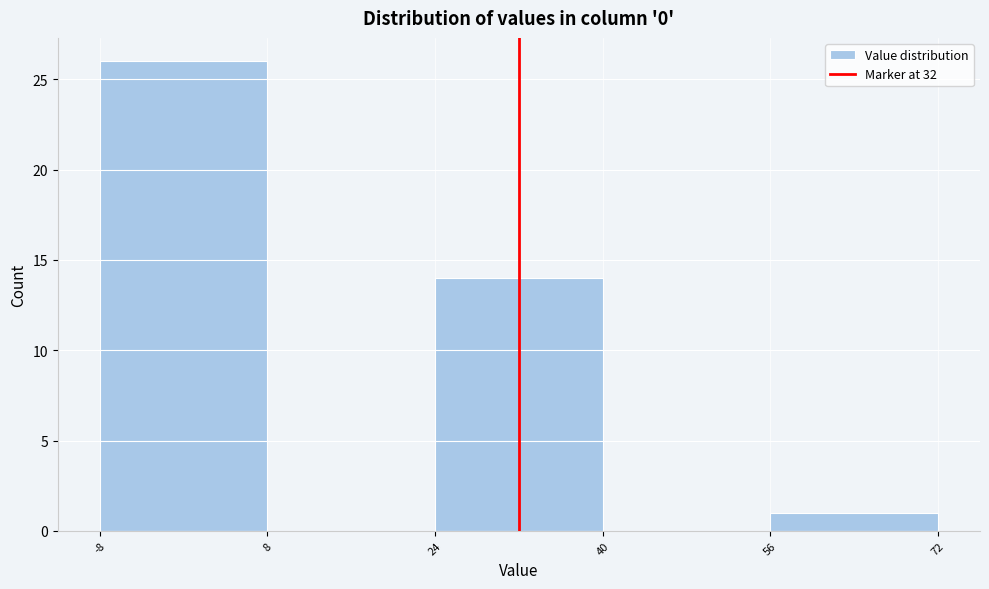

Reading left to right, transcribe this chart: for each bar, give the range it covers on the x-axis and its height. The values are not printed on the chart, so give them approximately, as read against the axis.

-8 to 8: 26
8 to 24: 0
24 to 40: 14
40 to 56: 0
56 to 72: 1